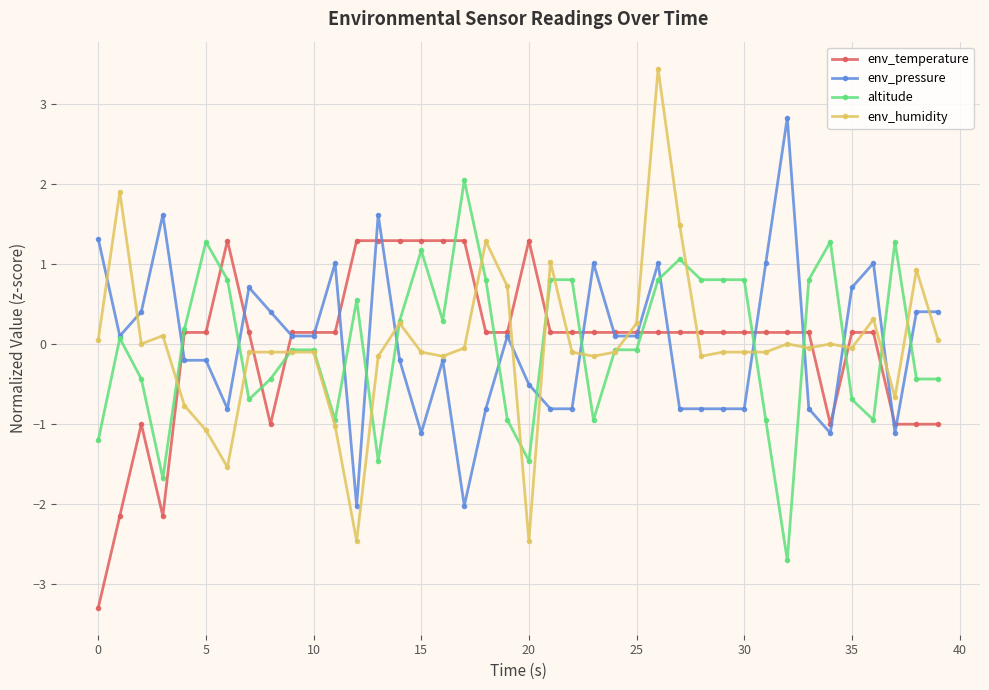

True or false: env_temperature has more than 2 interior local peaks.

True